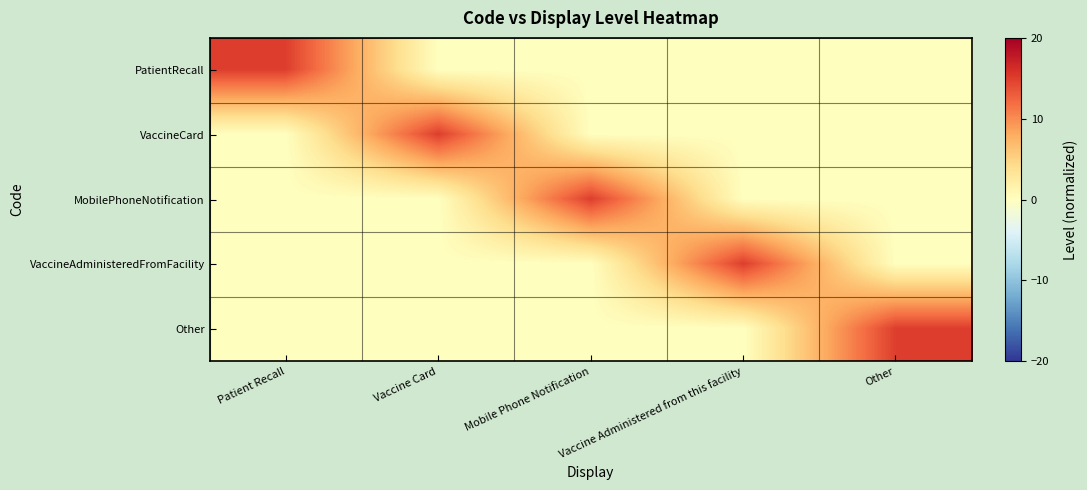

At which category is the sum across all series the highest?

Patient Recall